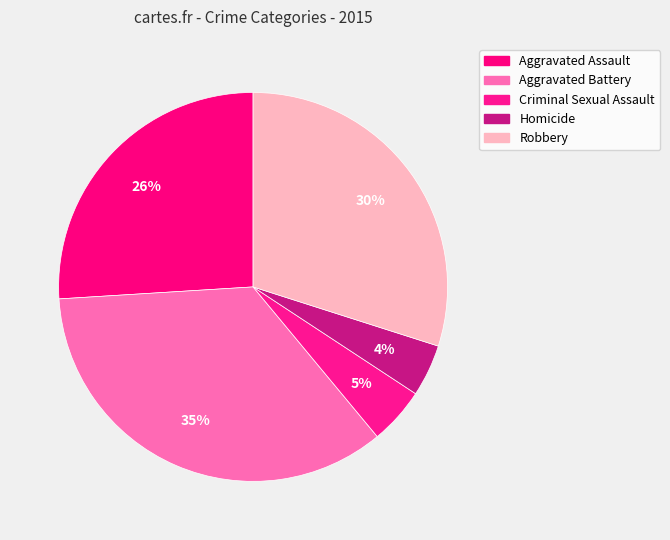

To the nearest percent, what is the difference between the largest and smallest slice percentages?

31%